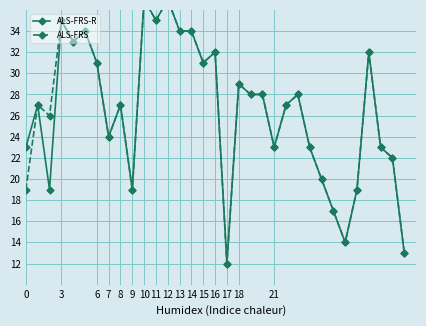

What are all the series names shown in the legend?

ALS-FRS-R, ALS-FRS